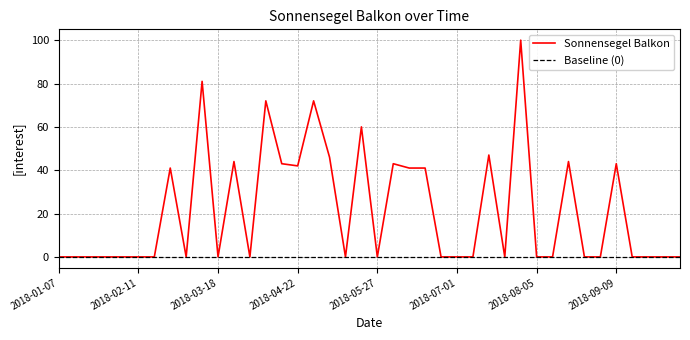

Which label corresponds to the smallest value in the chart?

2018-01-07